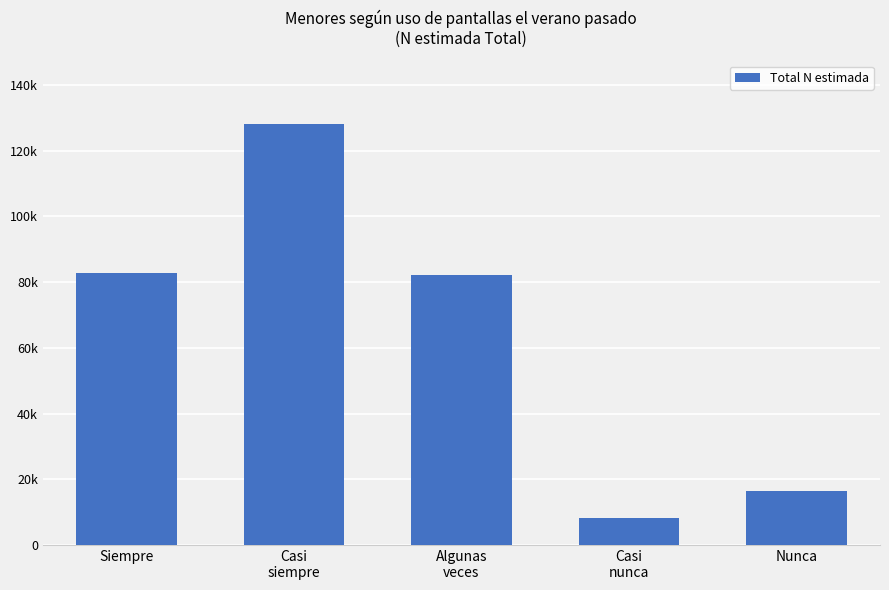

List the labels in order of value, largest first.

Casi
siempre, Siempre, Algunas
veces, Nunca, Casi
nunca